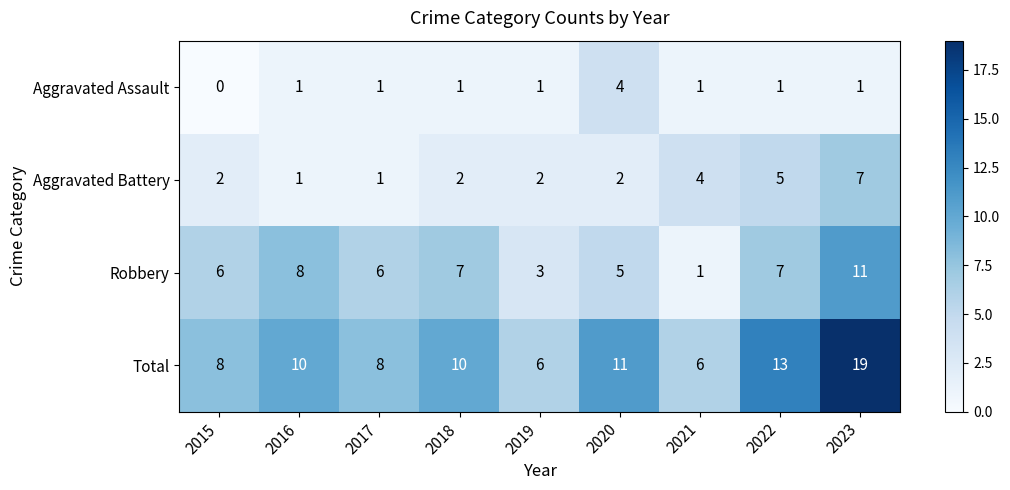

Rank the series at 2023 from lowest to highest value.

Aggravated Assault, Aggravated Battery, Robbery, Total